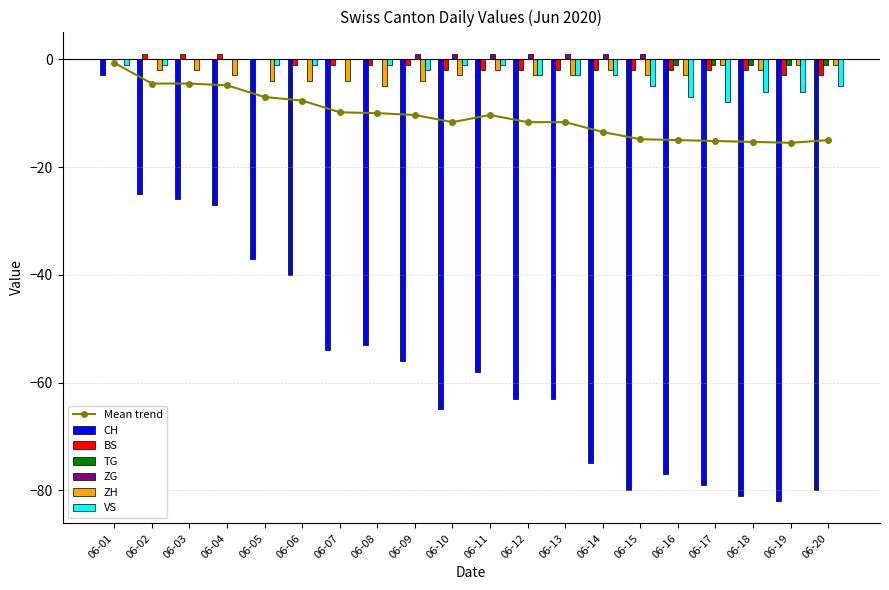

At which label is TG closest to 0?

06-01